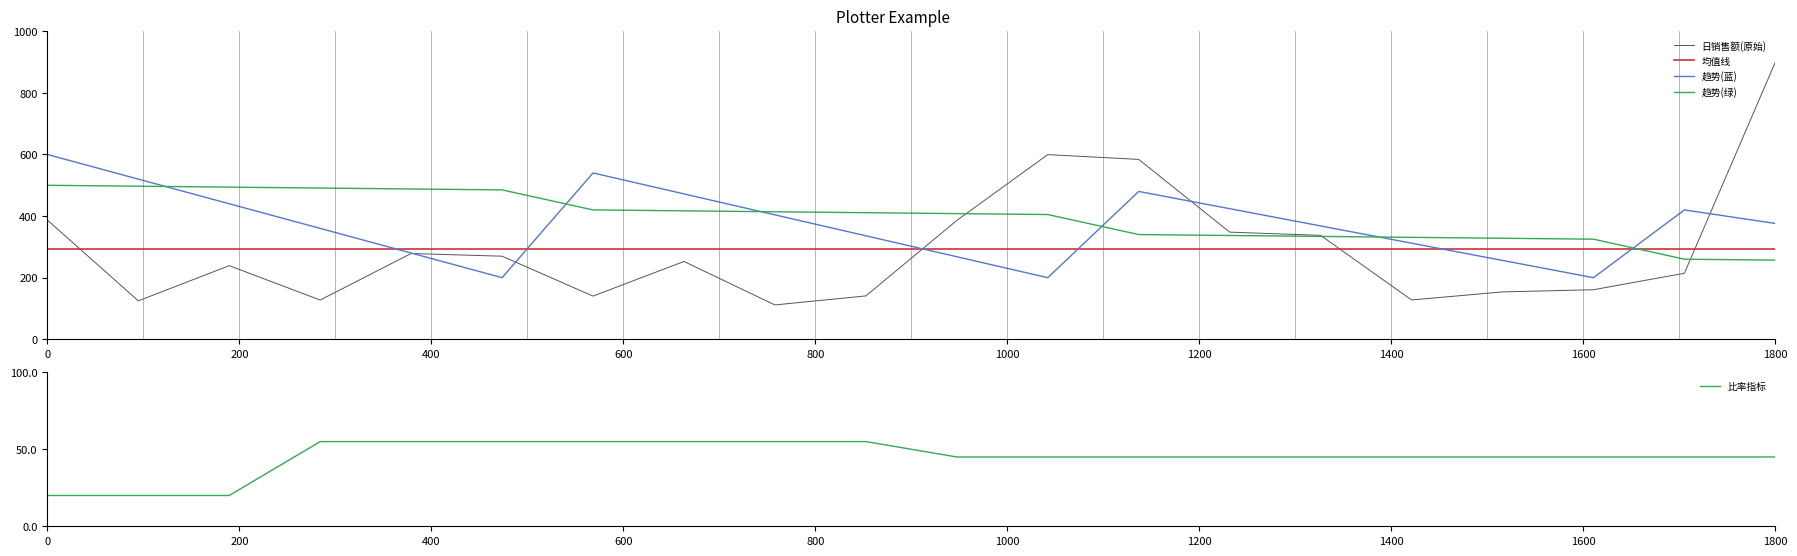

At how many categories does at least one series exceed 867?

1